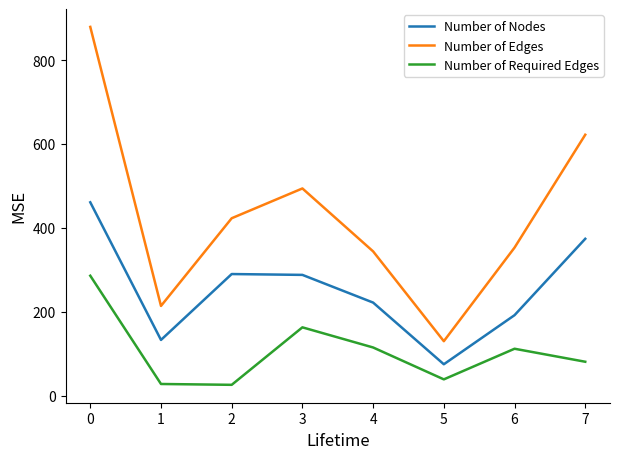

What is the difference between the maximum and second lowest values in the Number of Nodes series?

328